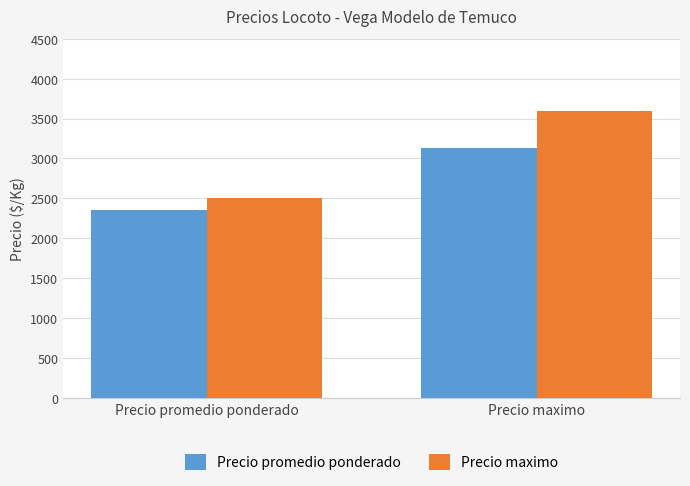

What is the average value of the Precio promedio ponderado series?

2741